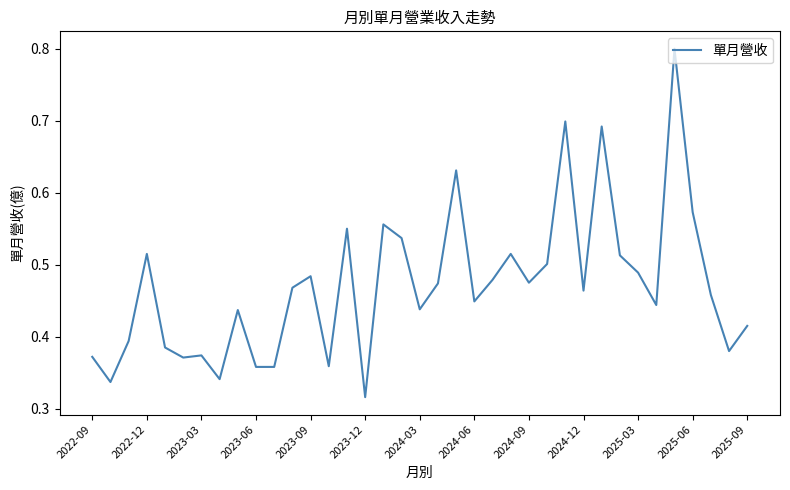

What is the maximum value shown in the chart?

0.8